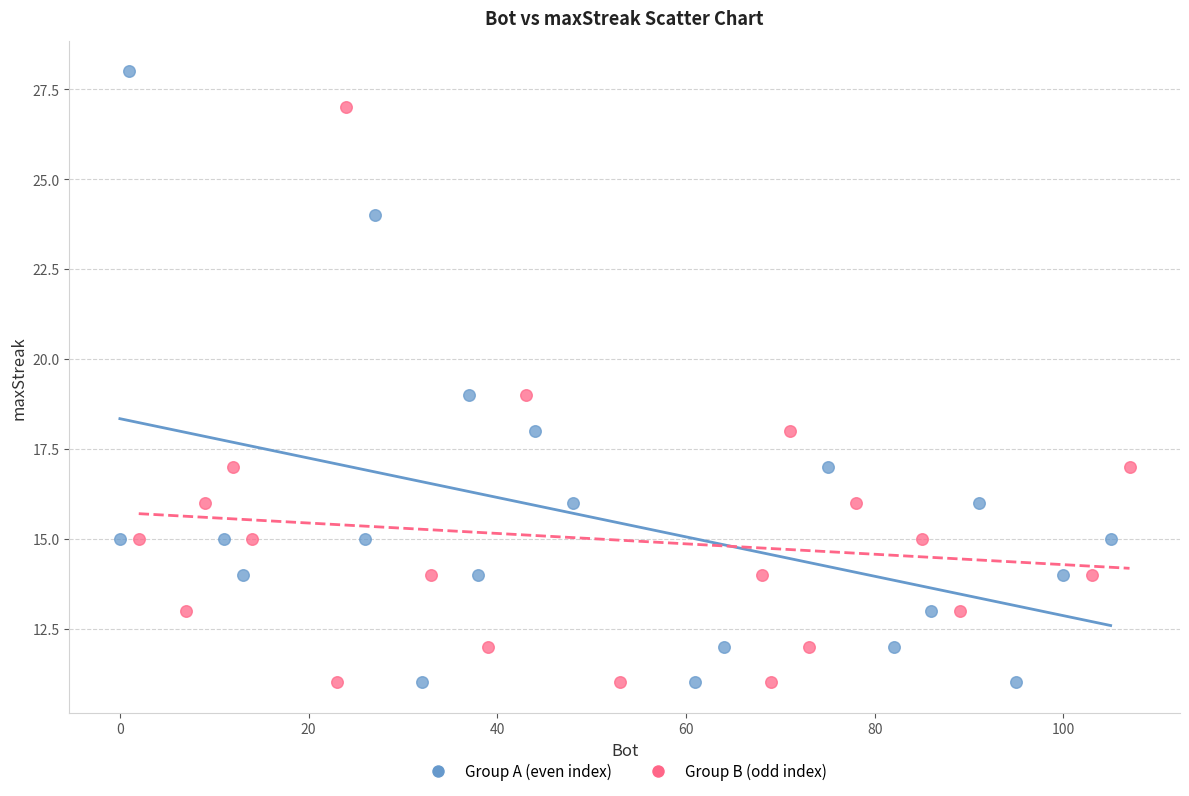

Which series reaches the maximum Y coordinate?

Group A (even index)